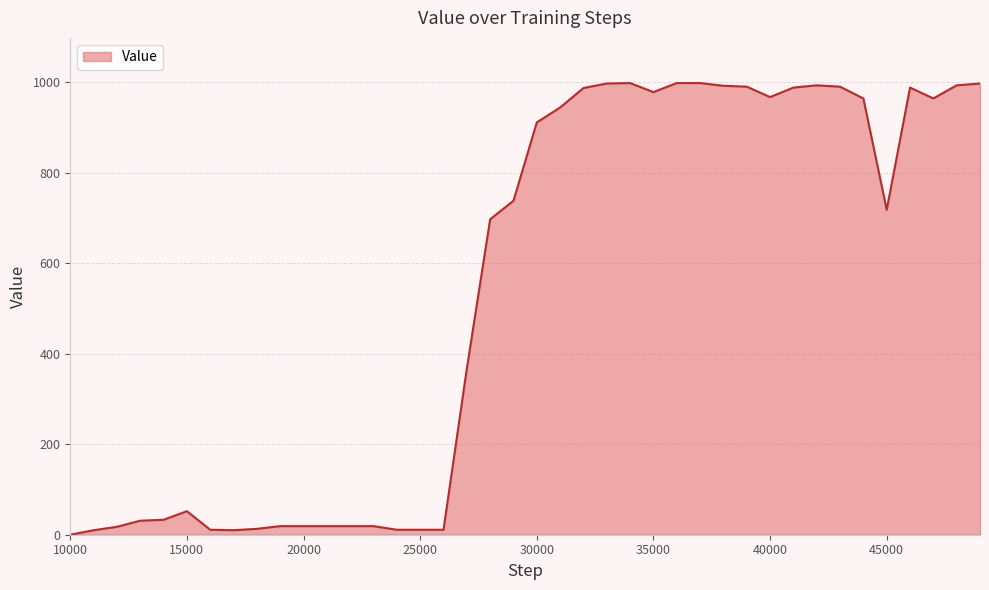

What is the maximum value shown in the chart?

998.0